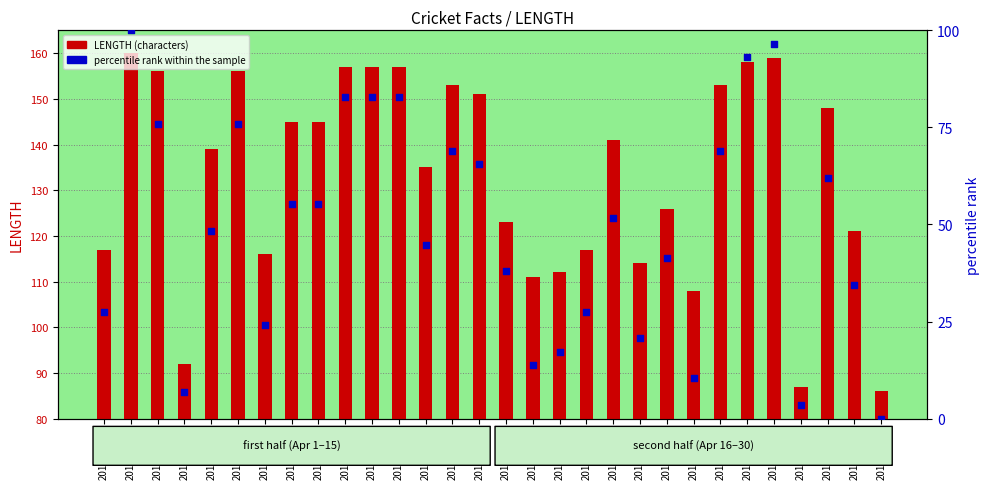

Which series reaches the maximum Y coordinate?

LENGTH (characters)